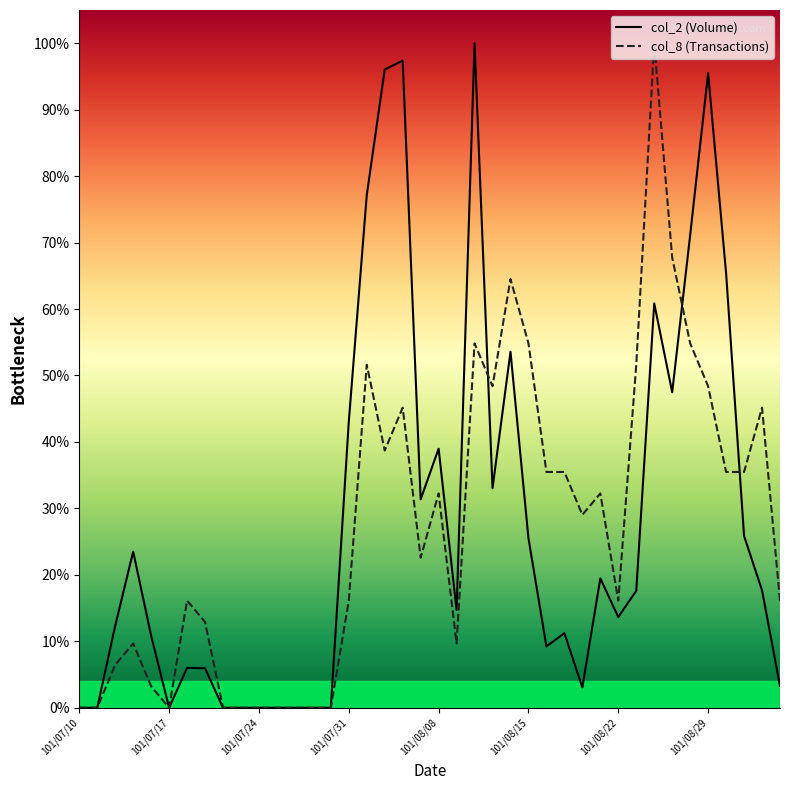

What are all the series names shown in the legend?

col_2 (Volume), col_8 (Transactions)